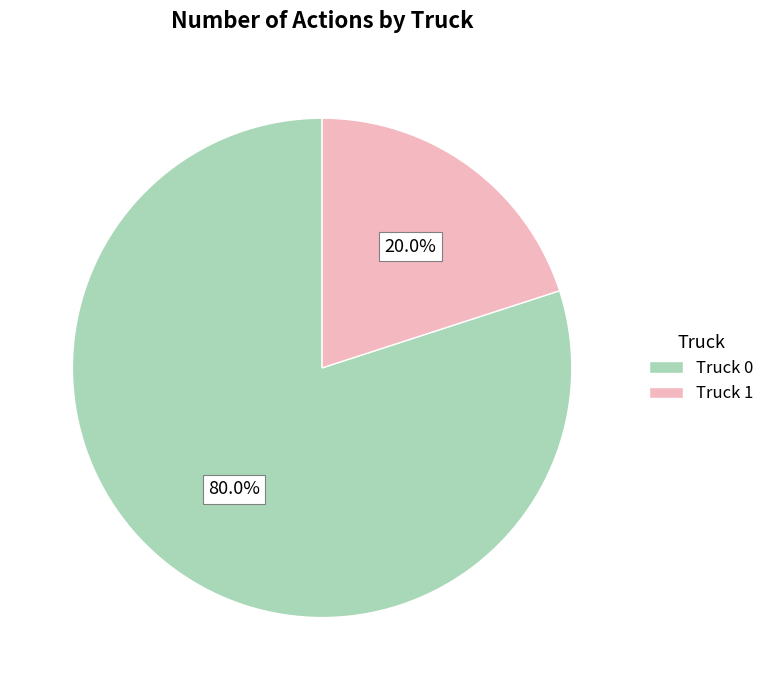

To the nearest percent, what percentage of the pie is Truck 0?

80%